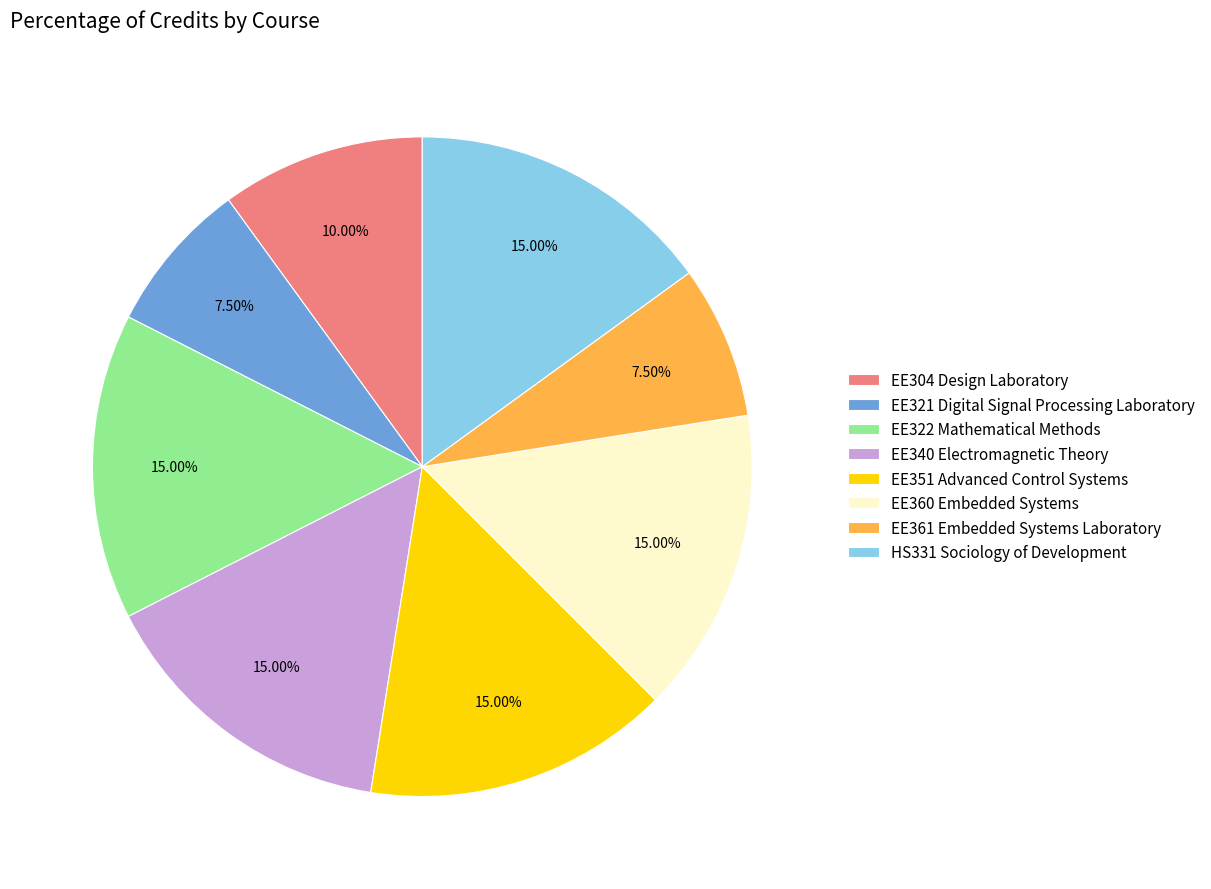

Does any single category account for the majority?

No